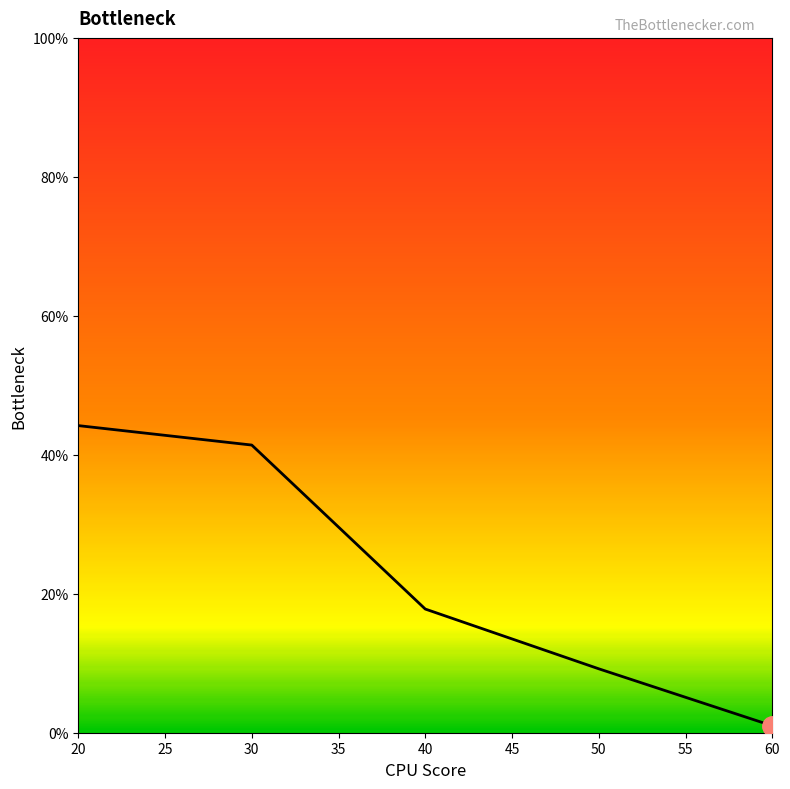

True or false: the data shows 17.8 at 40.

True